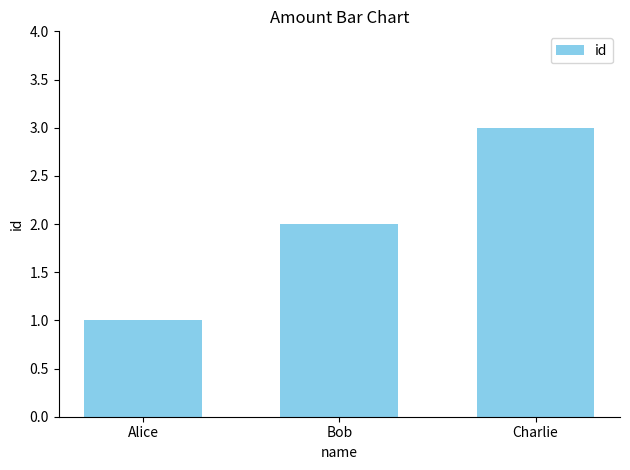

Reading left to right, what are all the values shown in this chart?

Alice=1	Bob=2	Charlie=3